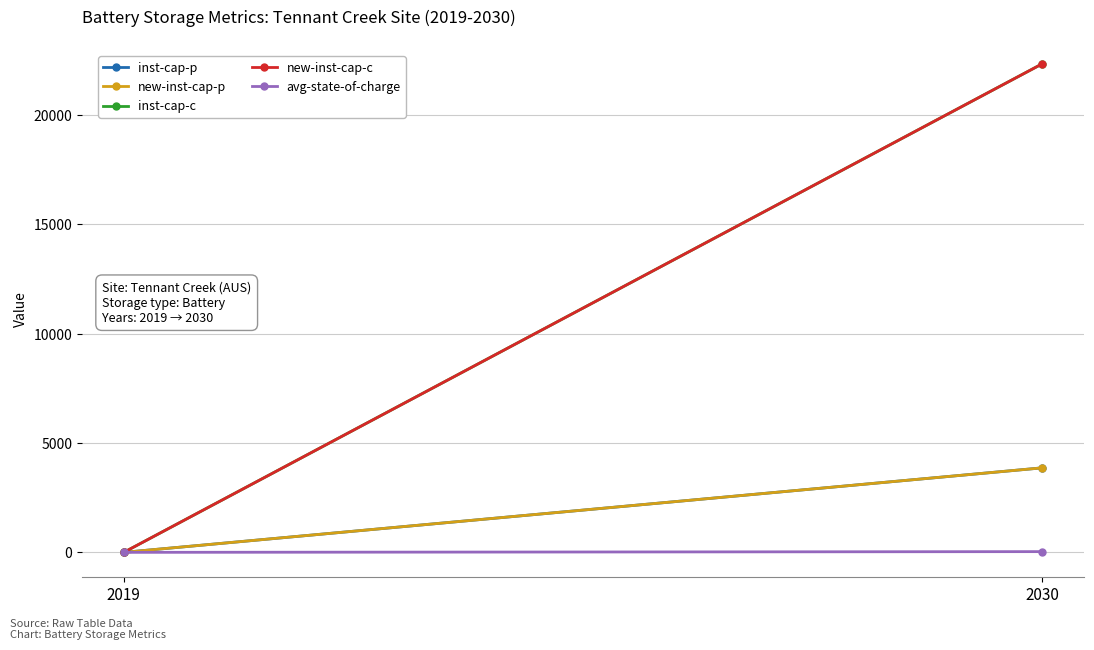

Read the new-inst-cap-c value at 2030.

22328.0